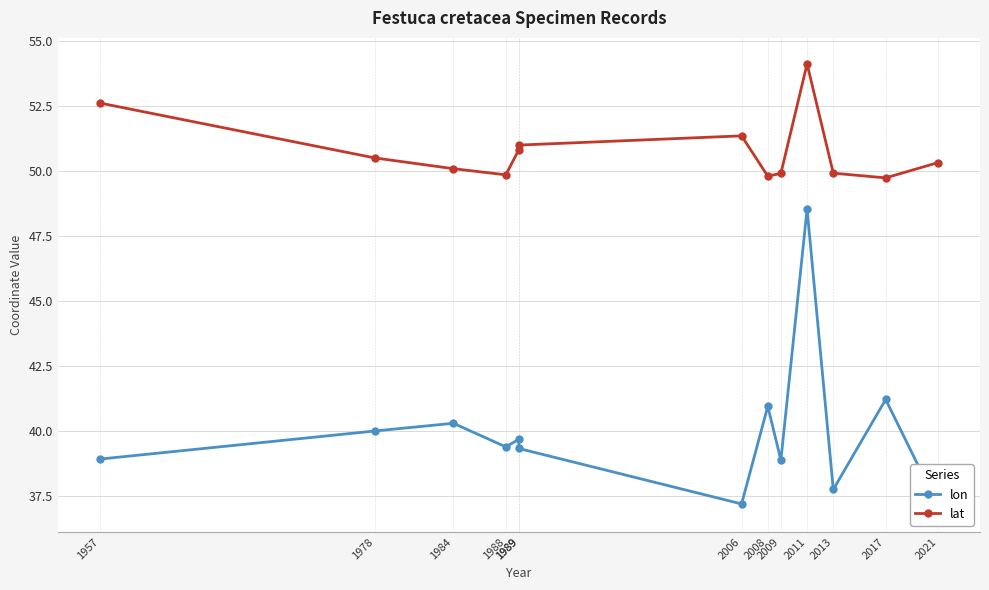

Does the chart display data point markers on the line(s)?

Yes